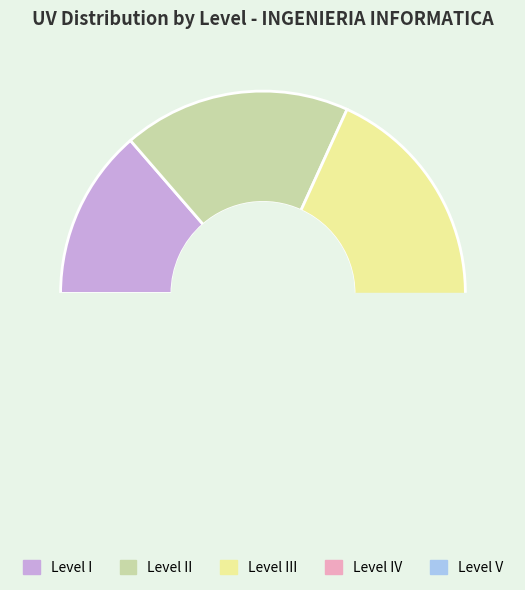

Which slice is the smallest?

I